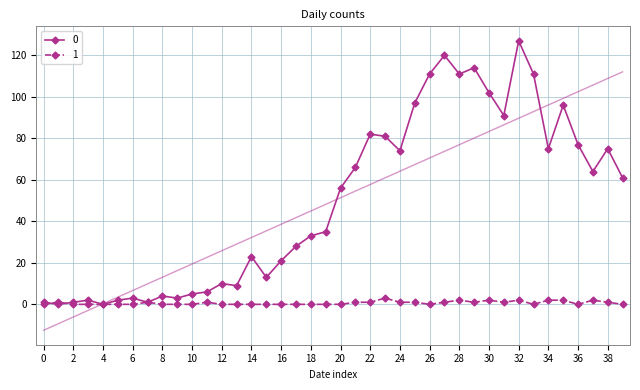

The value of 0 at 34 is 75. True or false?

True